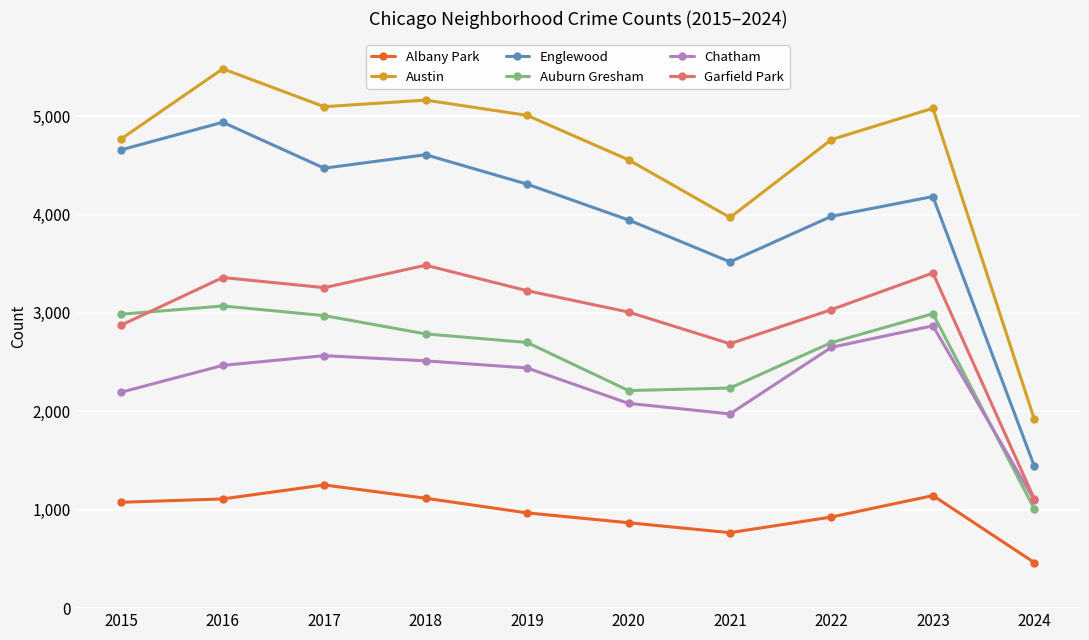

What is the difference between the highest and lowest values at 2015?

3694